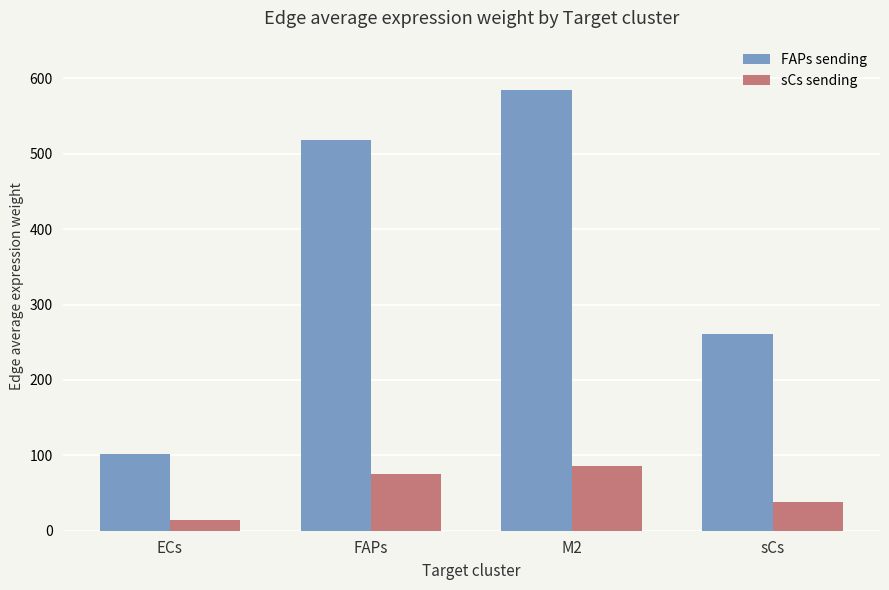

What are all the series names shown in the legend?

FAPs sending, sCs sending